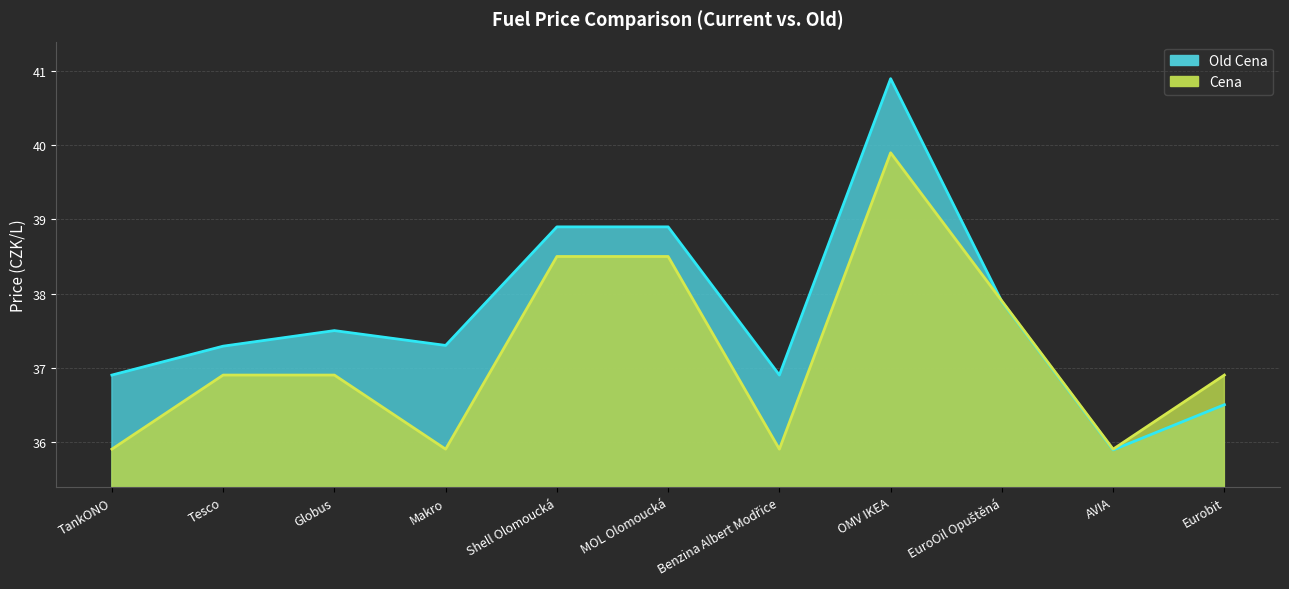

What is the difference between the maximum and minimum values in the Cena series?

4.0